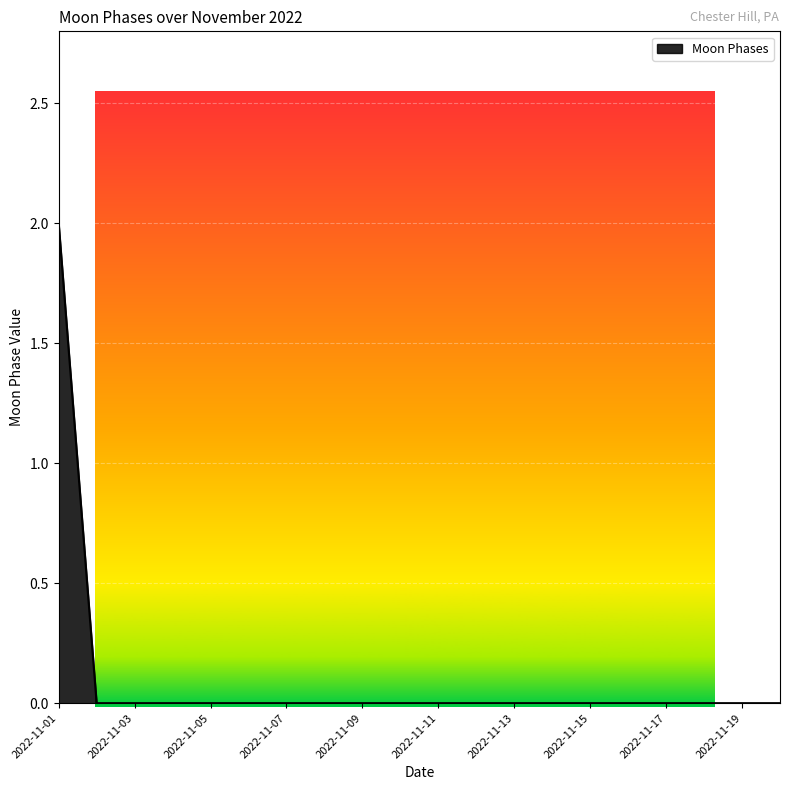

Does the chart display data point markers on the line(s)?

No